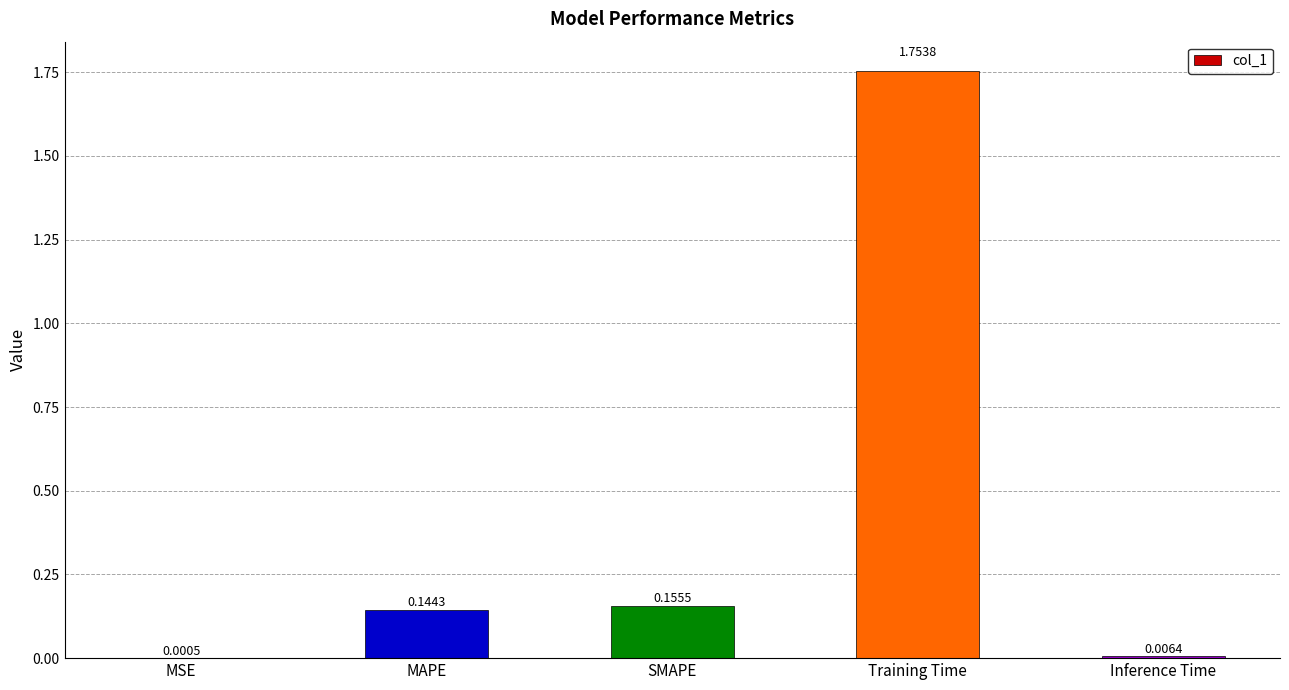

Which label corresponds to the largest value in the chart?

Training Time